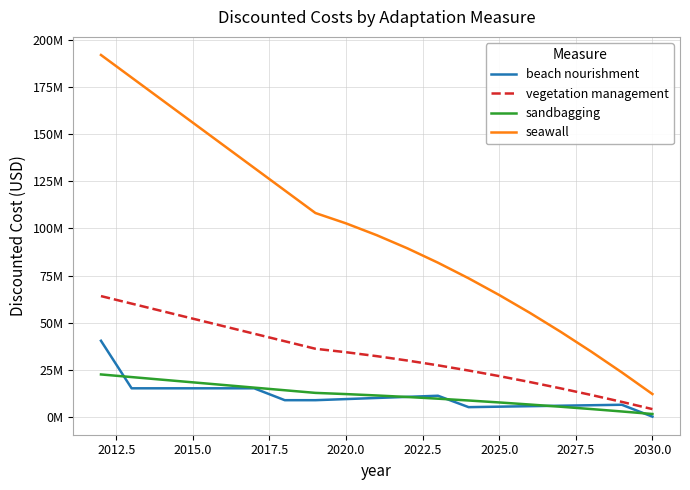

Does the chart have visible grid lines?

Yes